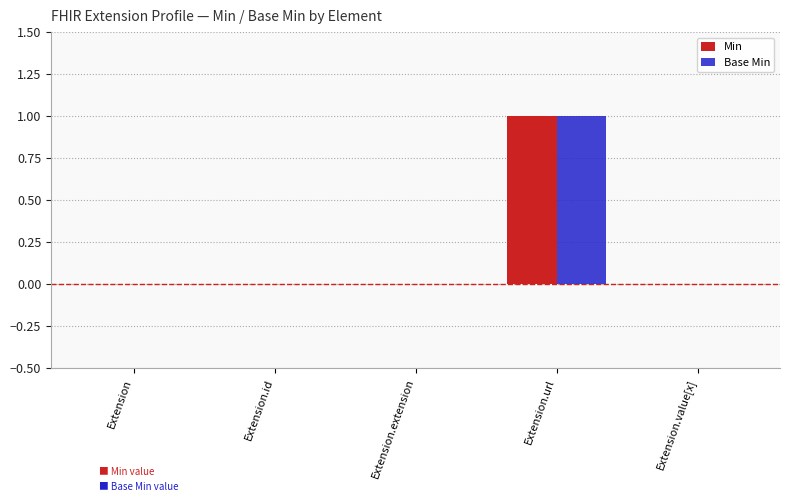

Is it true that Min equals 2 at Extension.url?

False